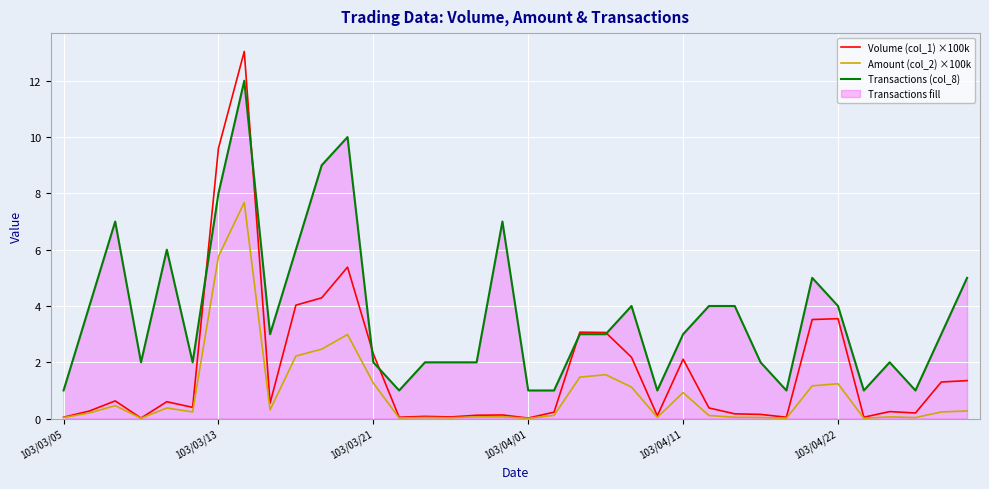

Rank the series by their average value, from highest to lowest.

Transactions (col_8), Volume (col_1) ×100k, Amount (col_2) ×100k